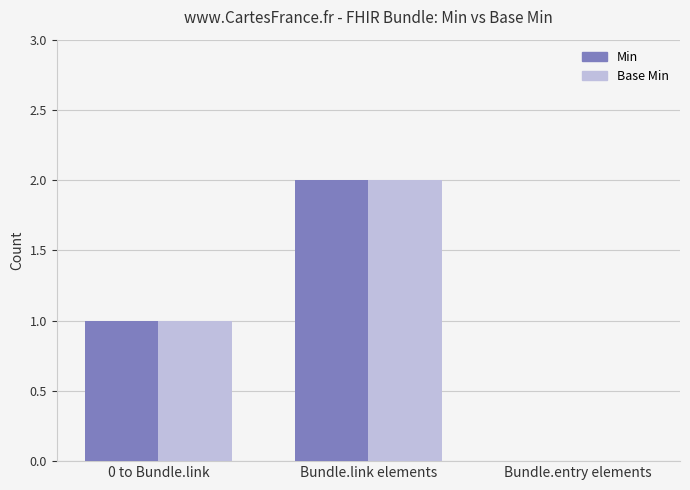

At which category is the sum across all series the highest?

Bundle.link elements